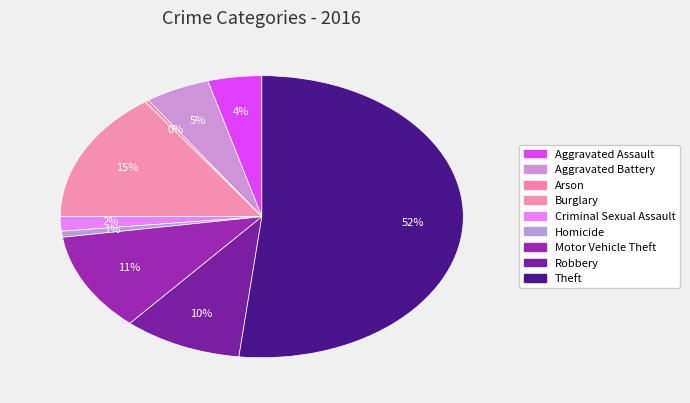

Is it true that Motor Vehicle Theft is 2% of the pie?

False